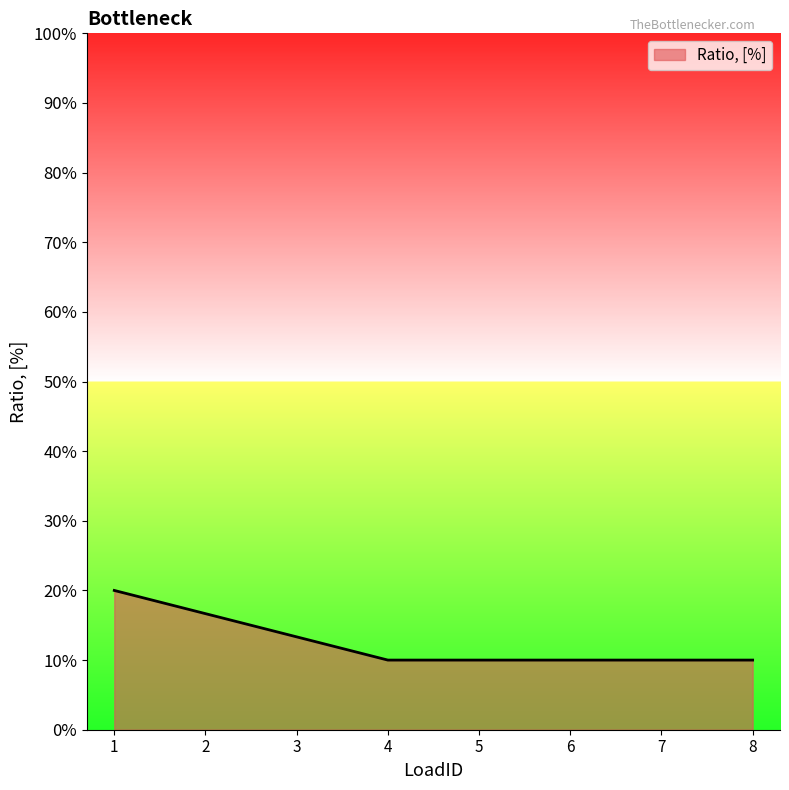

What is the sum of all values?

1.0